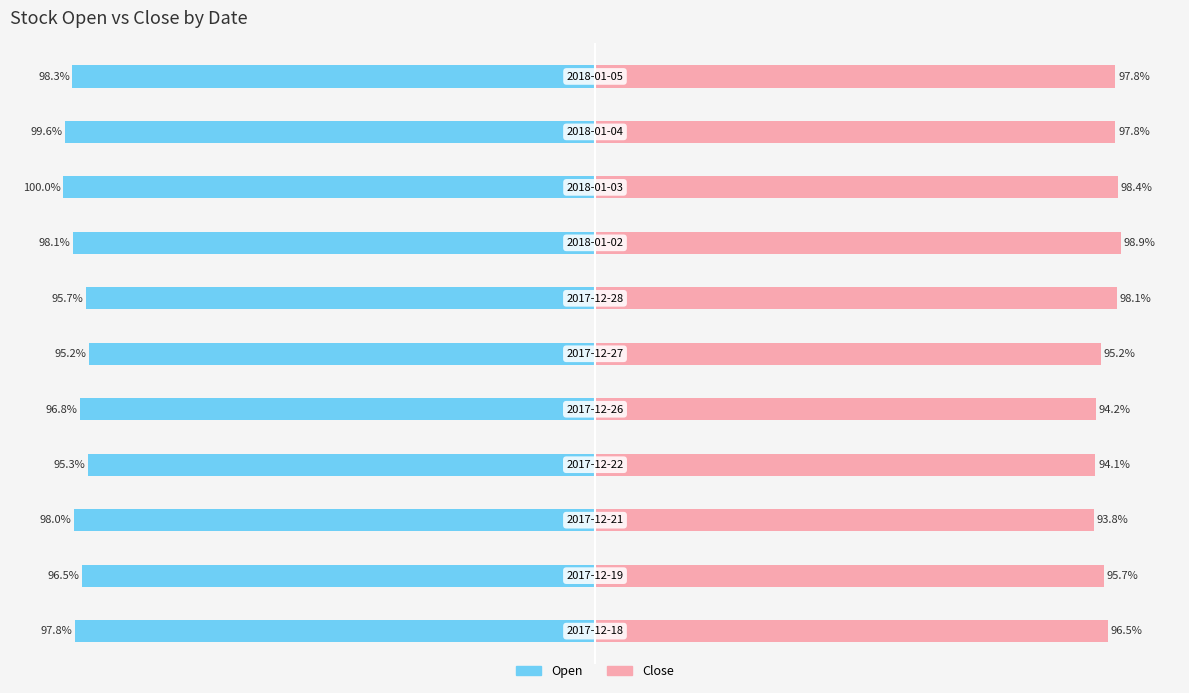

List the labels in order of Open value, smallest first.

8, 9, 10, 7, 2, 0, 4, 1, 6, 3, 5